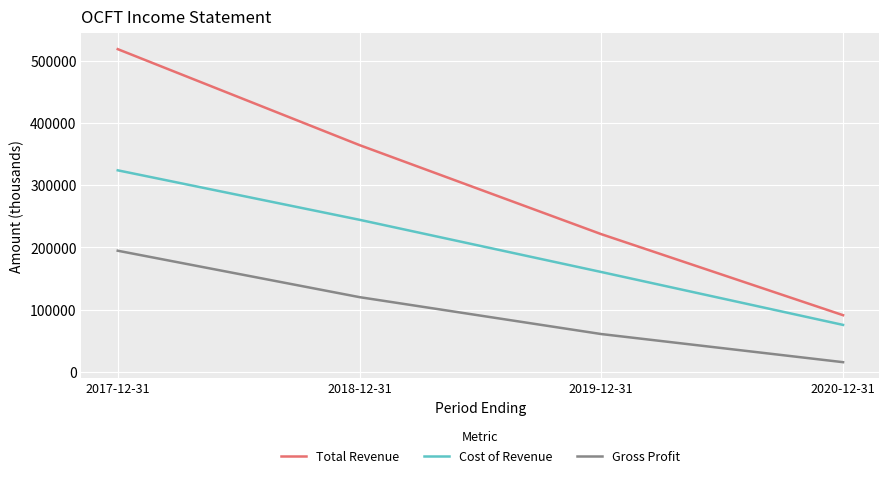

True or false: Cost of Revenue has more than 0 points higher than both neighbors.

False